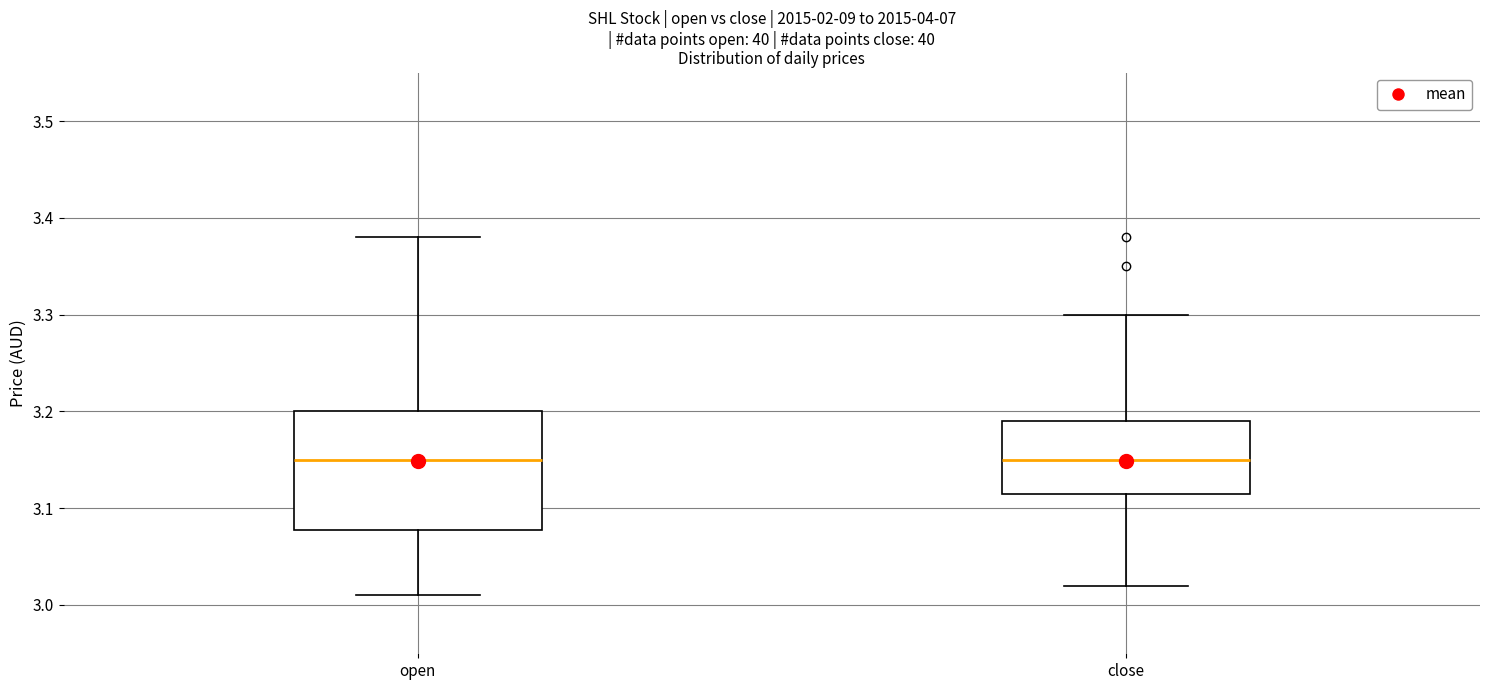

Where is the upper edge of the box for close on the y-axis? The values are not printed on the chart, so give them approximately, as read against the axis.

3.19